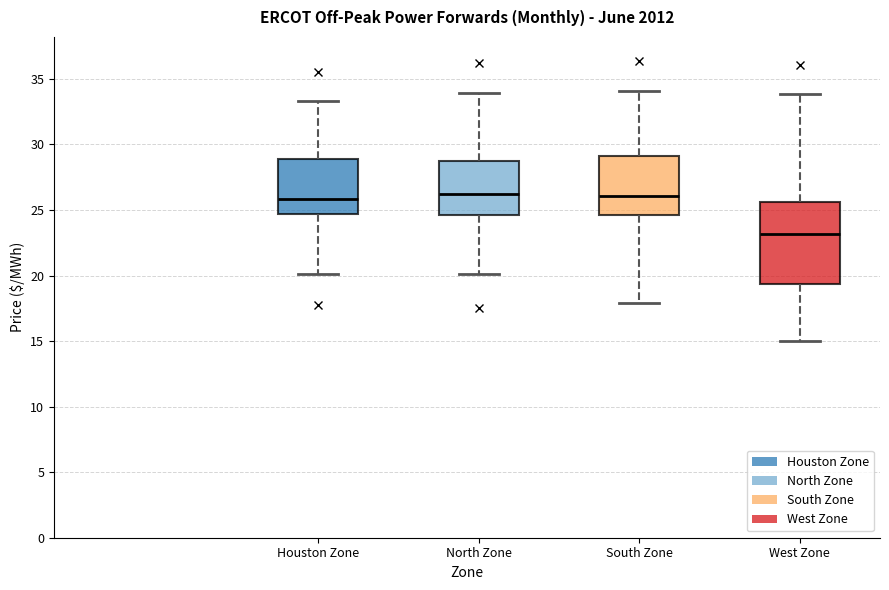

Where does the median line of the box for Houston Zone sit on the y-axis? The values are not printed on the chart, so give them approximately, as read against the axis.

26.0